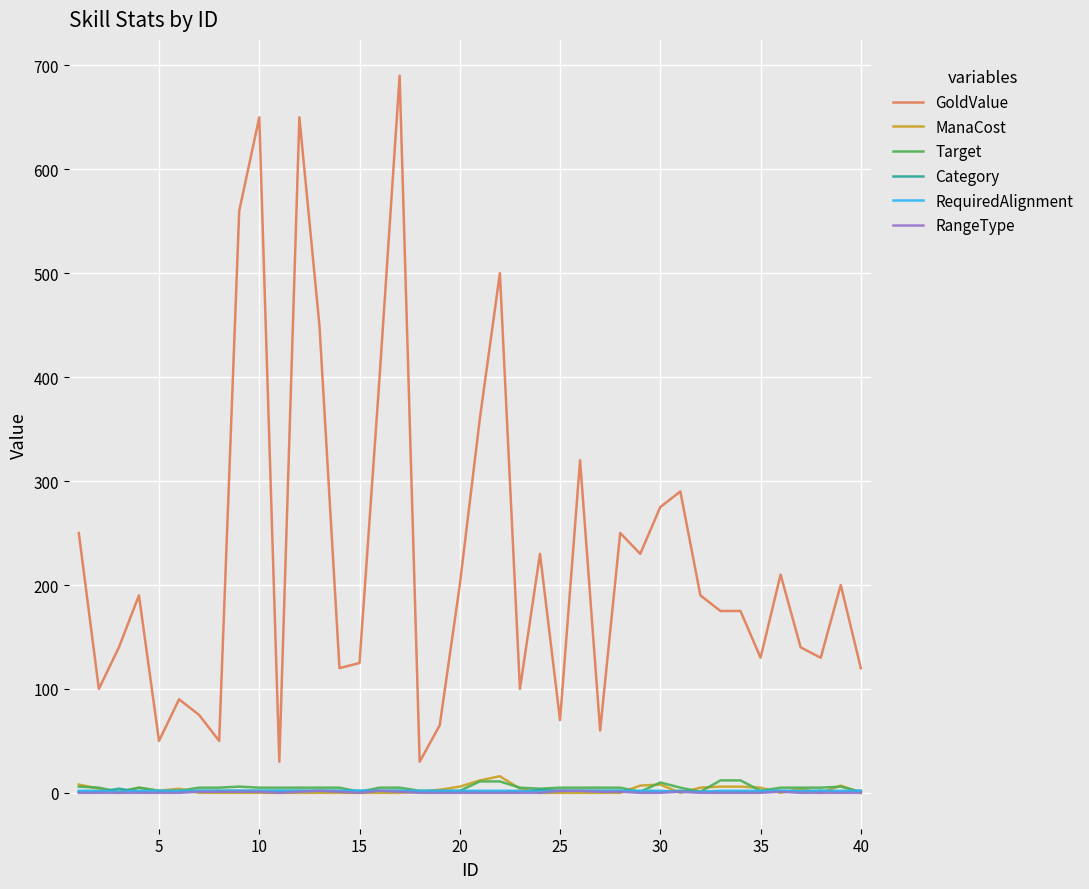

What is the difference between the maximum and minimum values in the Target series?

11